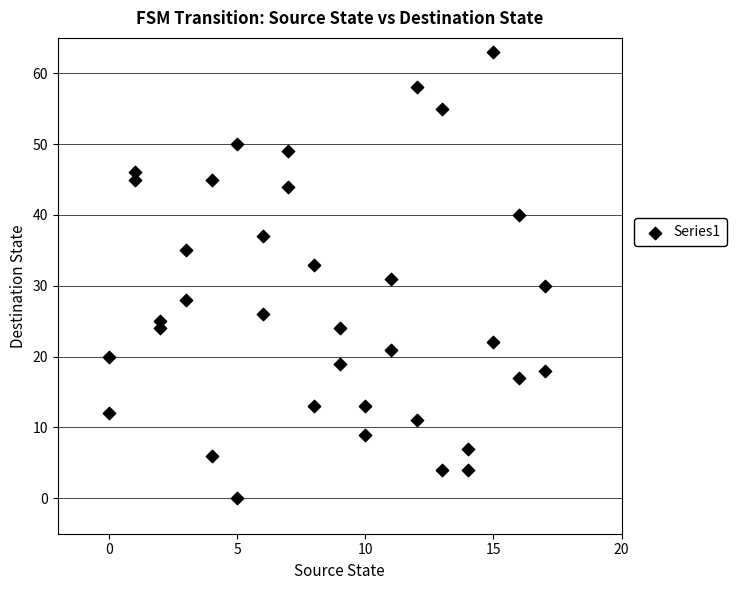

What is the range of Y values (max minus min)?

63